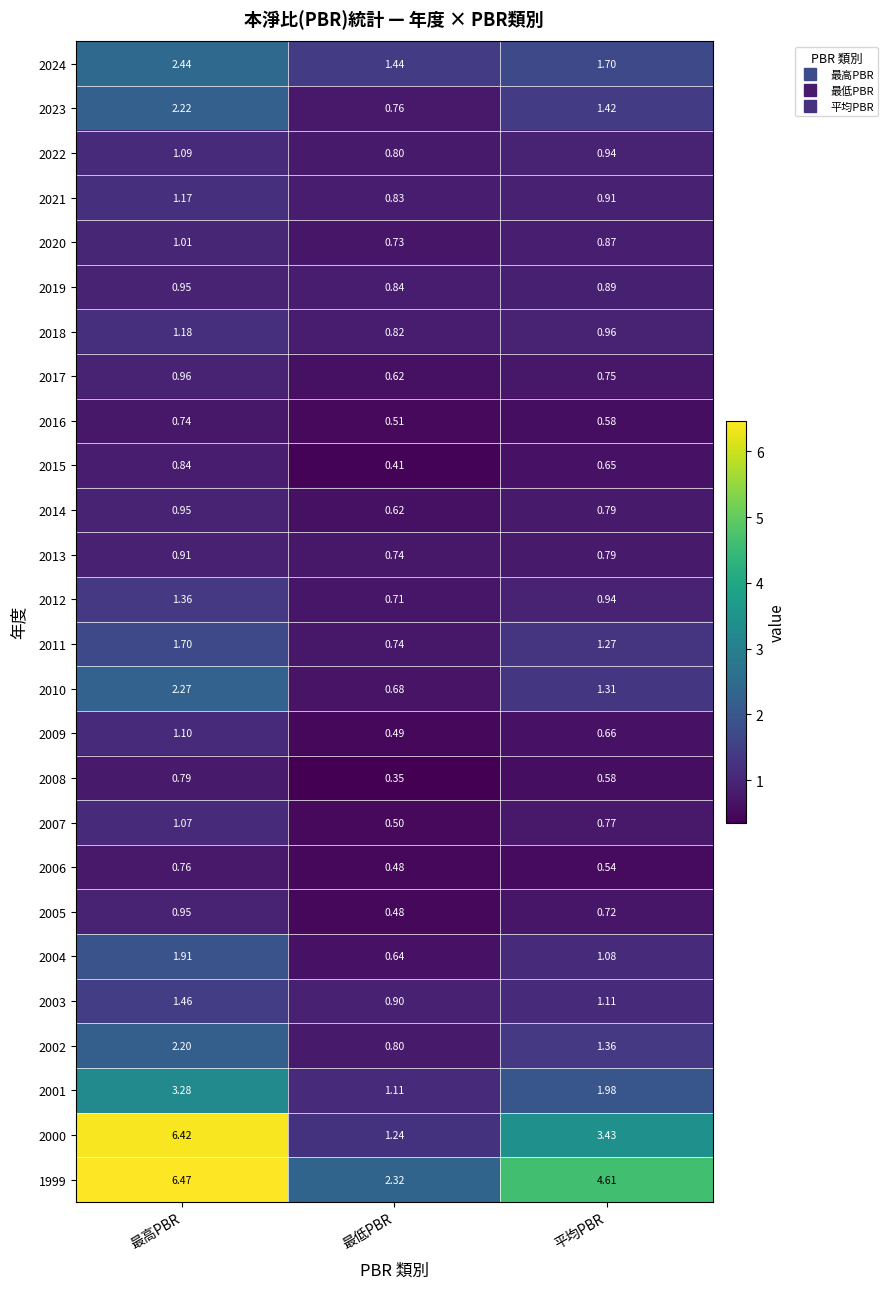

Rank the categories by 2023 value from lowest to highest.

最低PBR, 平均PBR, 最高PBR